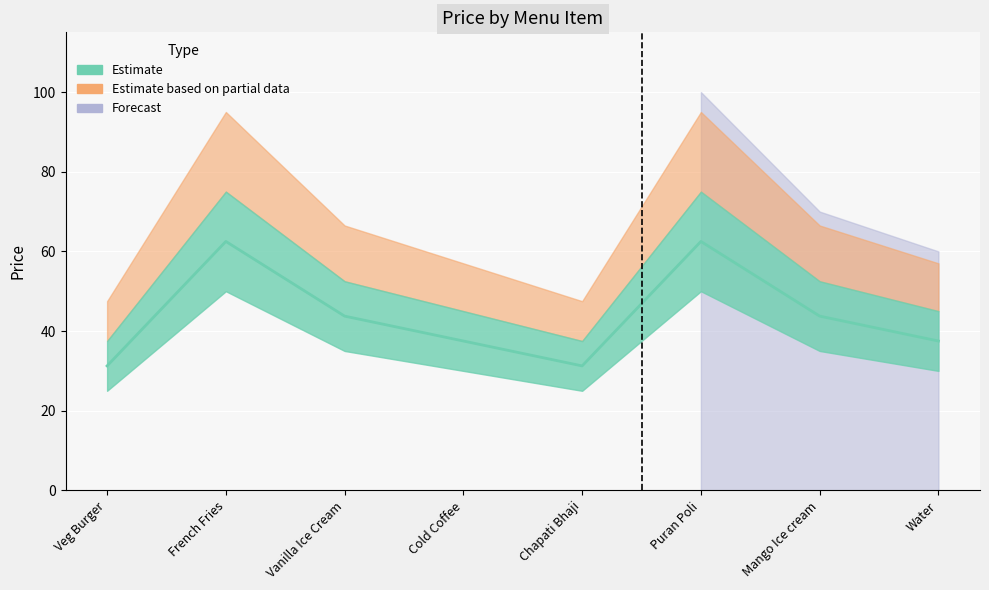

The chart shows a value of 37.5 at Cold Coffee. True or false?

True